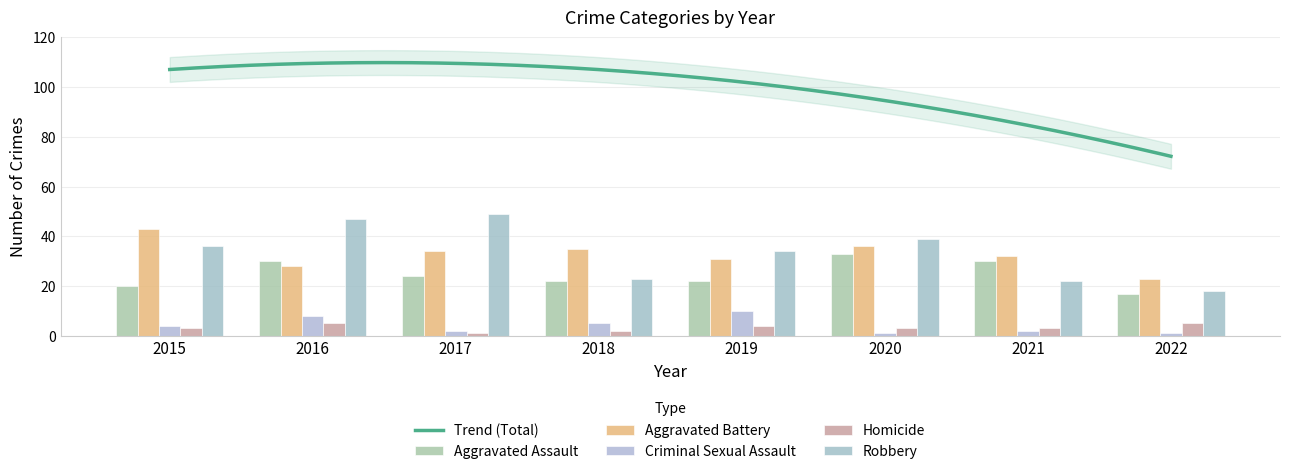

Between 2019 and 2020, which series saw the biggest shift?

Aggravated Assault